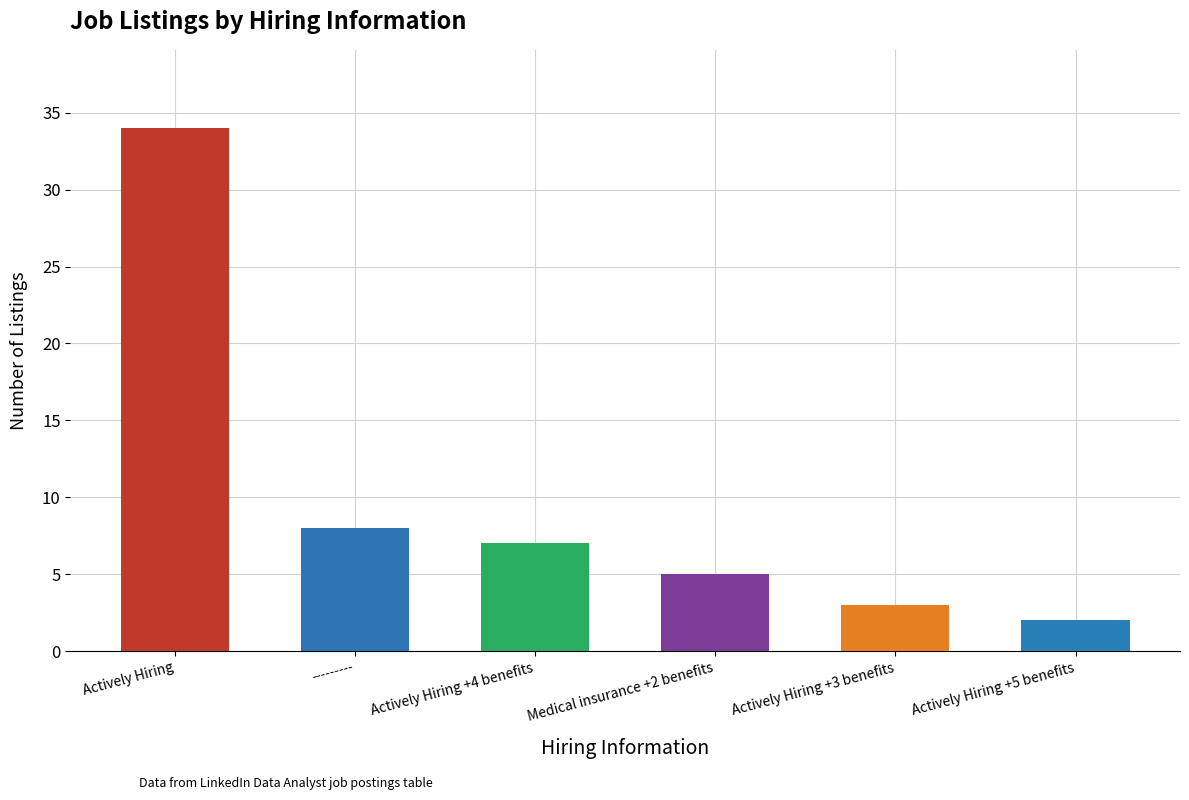

What is the average value?

10